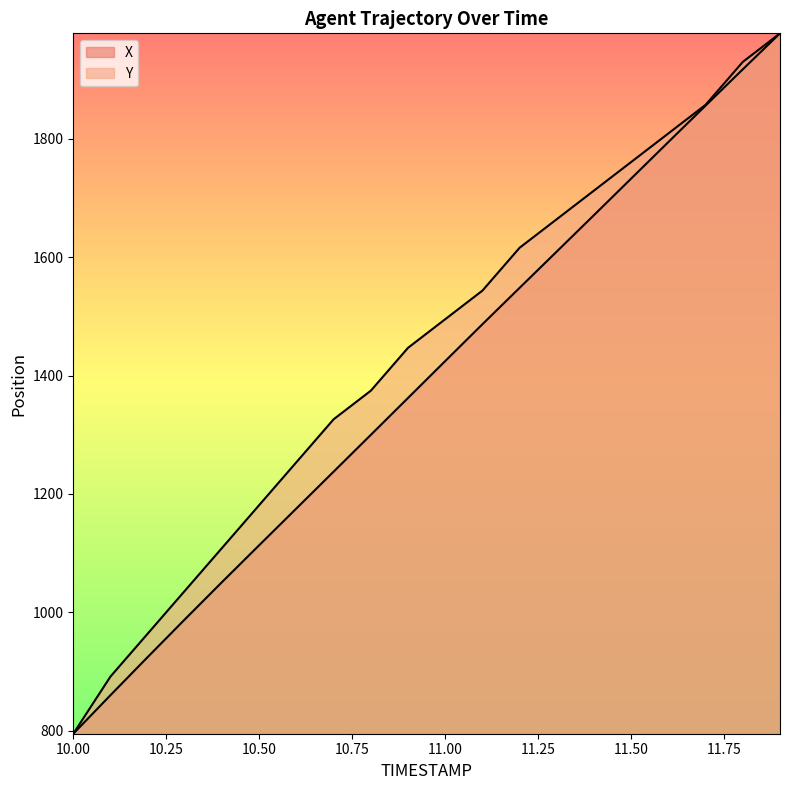

True or false: Y and X cross at least once.

False